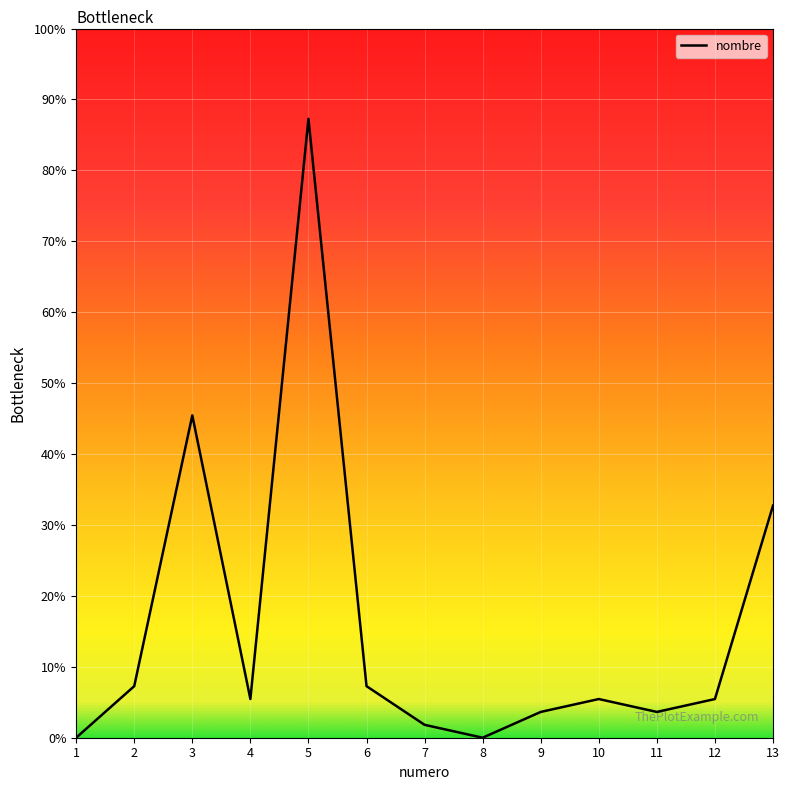

Which label corresponds to the smallest value in the chart?

1